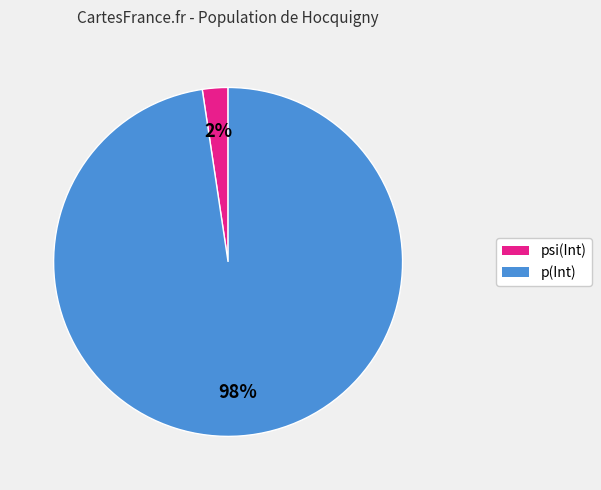

Which slice is the smallest?

psi(Int)